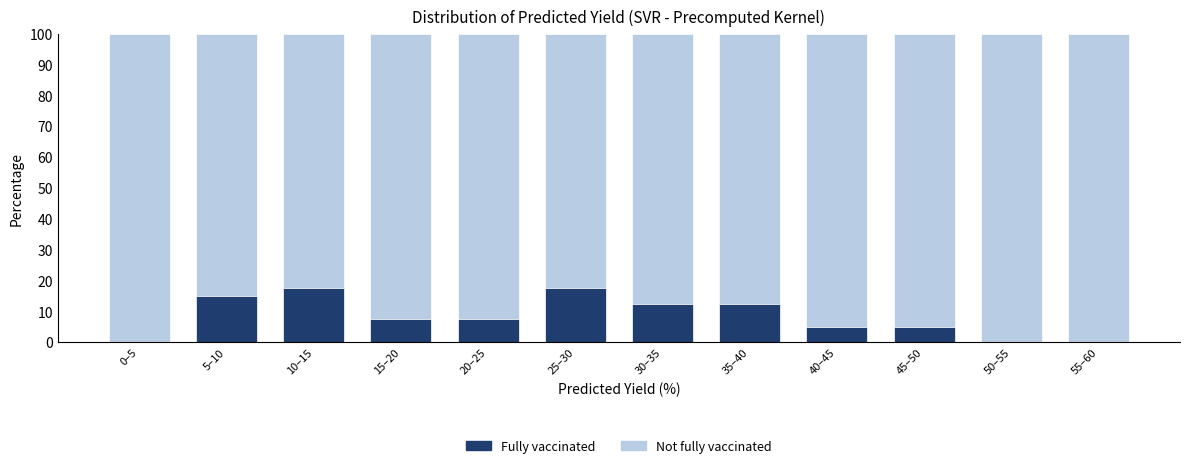

Reading left to right, transcribe the values for Fully vaccinated.

0–5=0.0	5–10=15.0	10–15=17.5	15–20=7.5	20–25=7.5	25–30=17.5	30–35=12.5	35–40=12.5	40–45=5.0	45–50=5.0	50–55=0.0	55–60=0.0